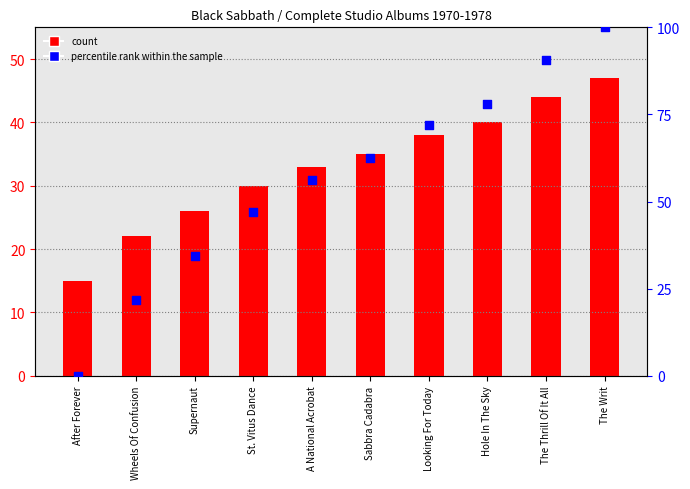

Which series reaches the maximum Y coordinate?

percentile rank within the sample